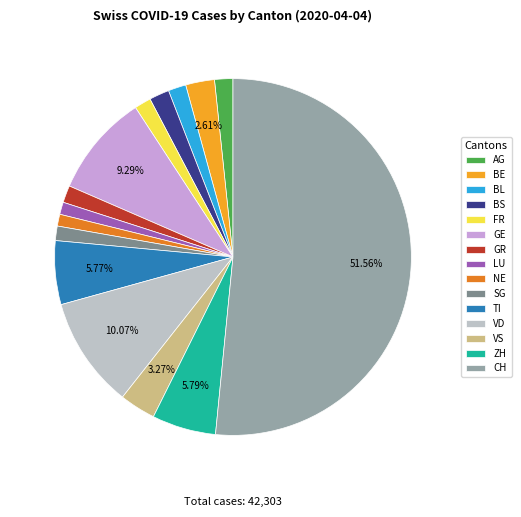

What is the largest slice in the pie chart?

CH